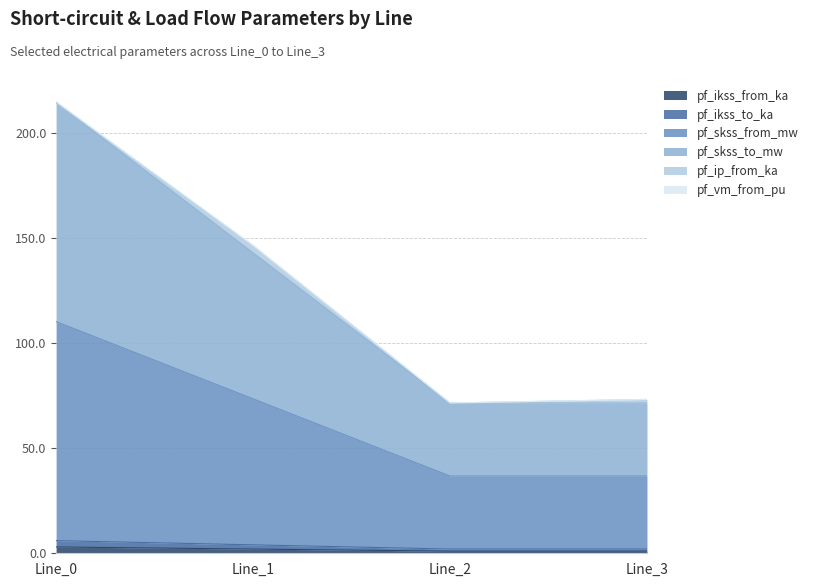

True or false: pf_skss_from_mw has more than 0 interior local peaks.

False